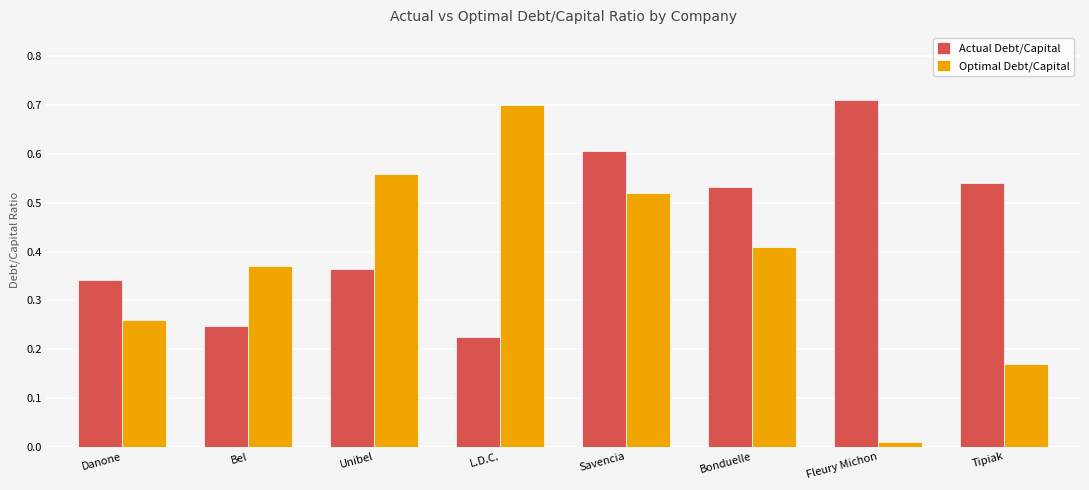

What is the spread (max minus min) of values at Bonduelle?

0.1